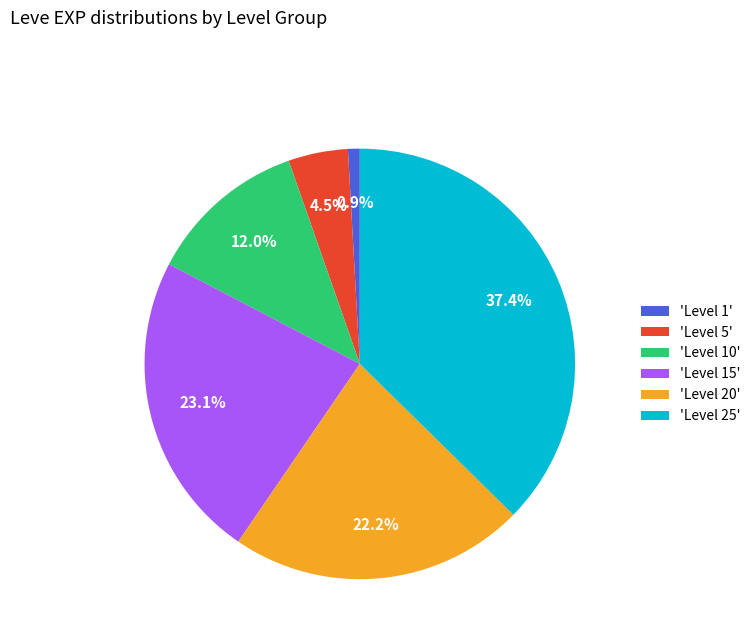

Combined, what portion of the pie is 'Level 25' and 'Level 20'?

59.5%